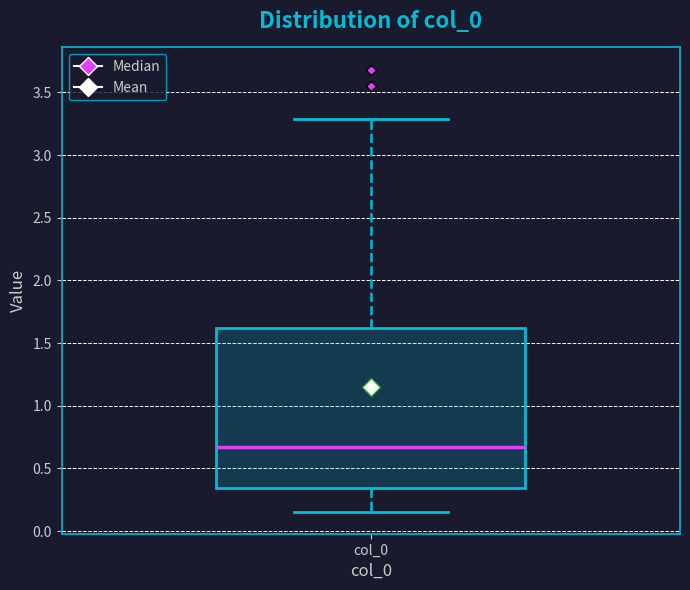

Transcribe this box plot: give where the median line is, the range the box spans, and where the two whiskers end, as read against the y-axis. The values are not printed on the chart, so give them approximately, as read against the axis.

median 0.65, box 0.35 to 1.60, whiskers 0.15 to 3.30